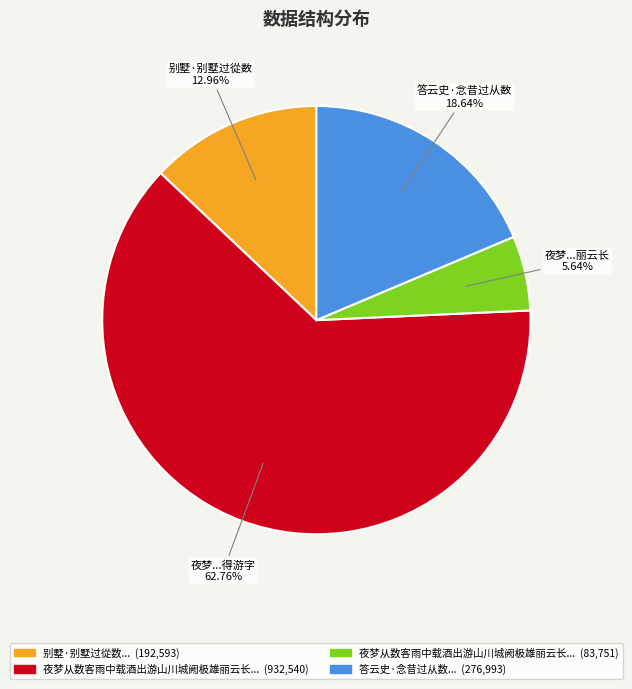

Count the number of slices in the pie.

4